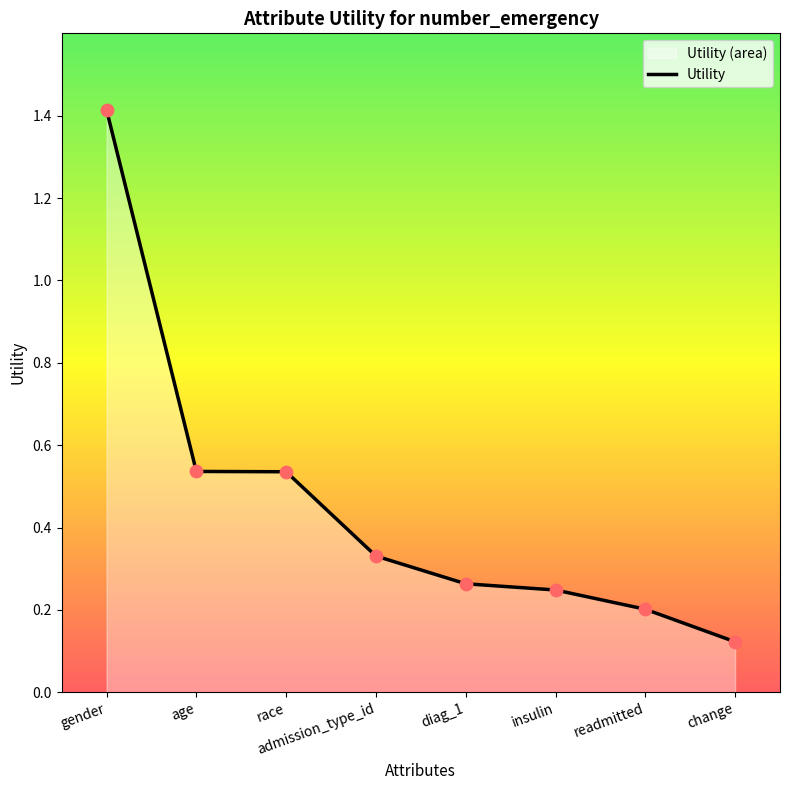

What is the change in value from diag_1 to readmitted?

-0.1